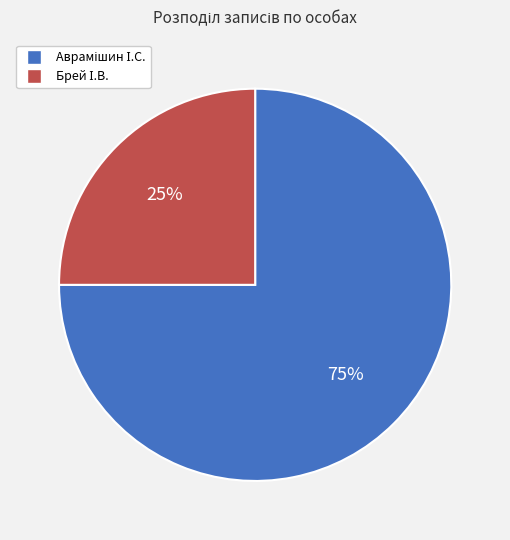

To the nearest percent, what is the average slice percentage?

50%